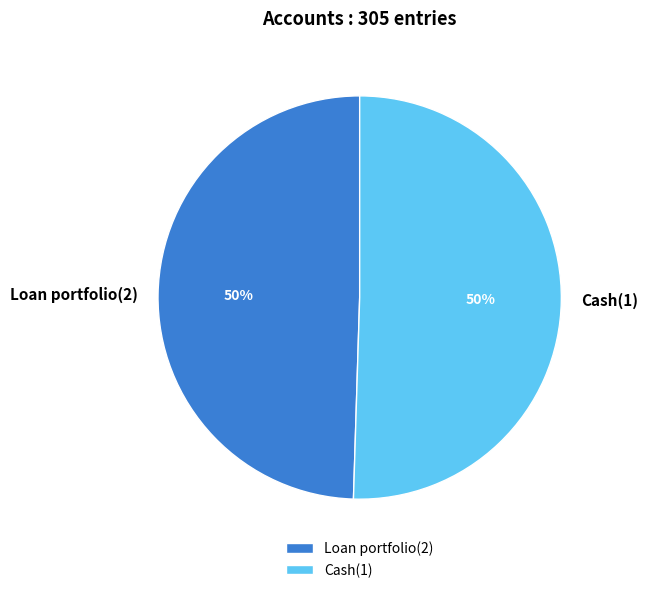

What is the ratio of the value at Loan portfolio(2) to the value at Cash(1)?

1.0